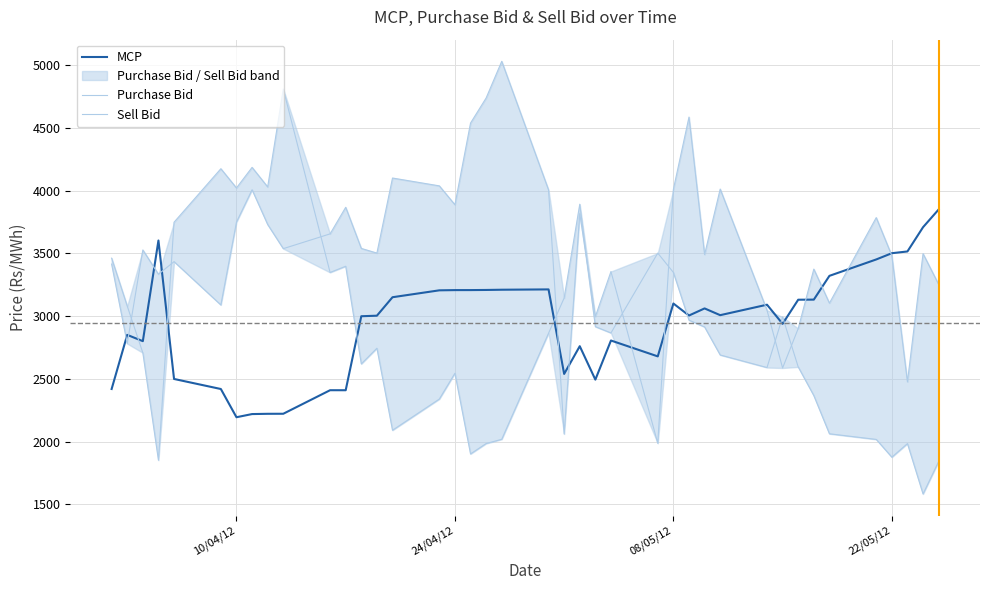

What is the lowest value of the MCP series?

2194.6